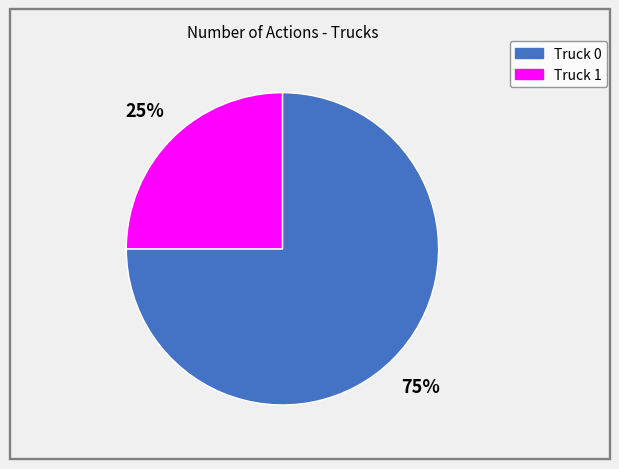

Which category has the smallest portion of the pie?

Truck 1